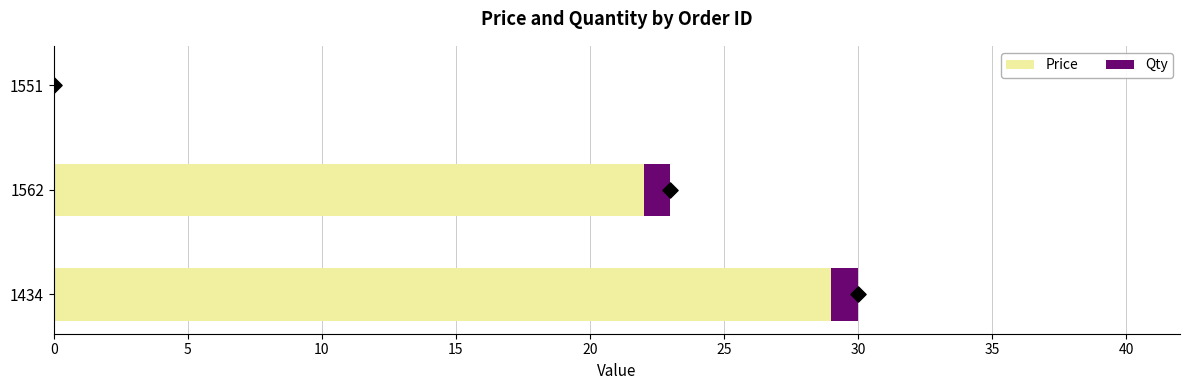

Which series reaches the maximum Y coordinate?

Price